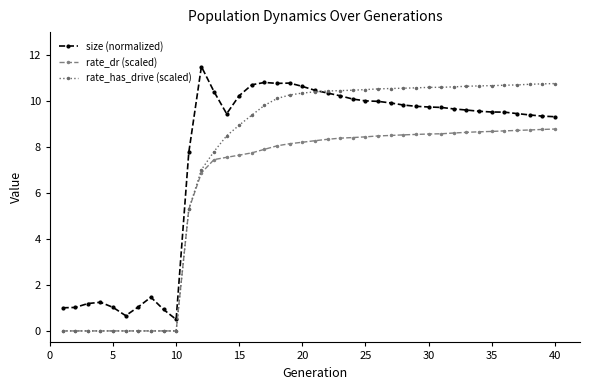

True or false: size (normalized) and rate_dr (scaled) cross at least once.

False